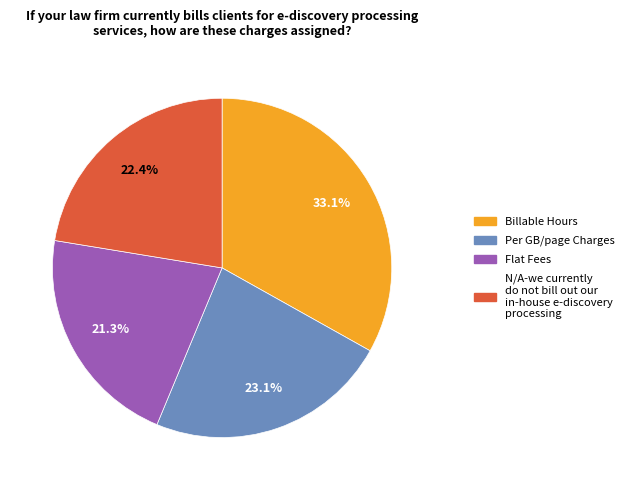

Is there any slice that represents more than half of the pie?

No